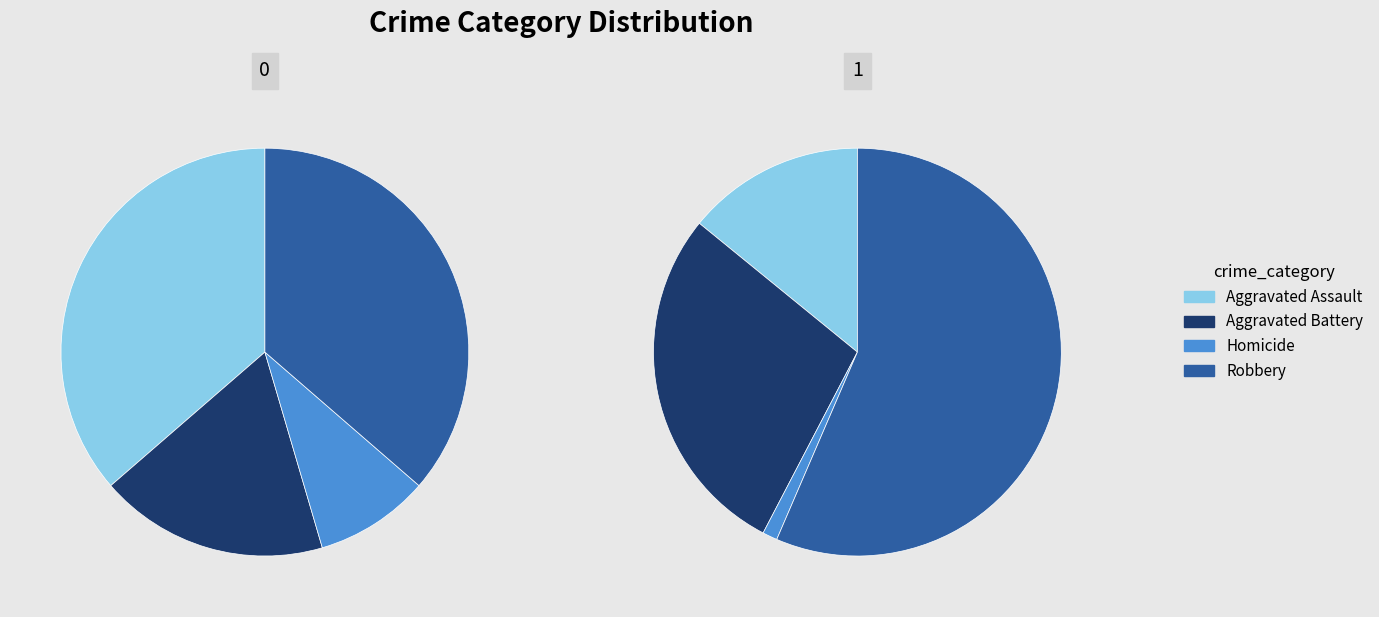

To the nearest percent, what percentage of the pie is Robbery?

36%